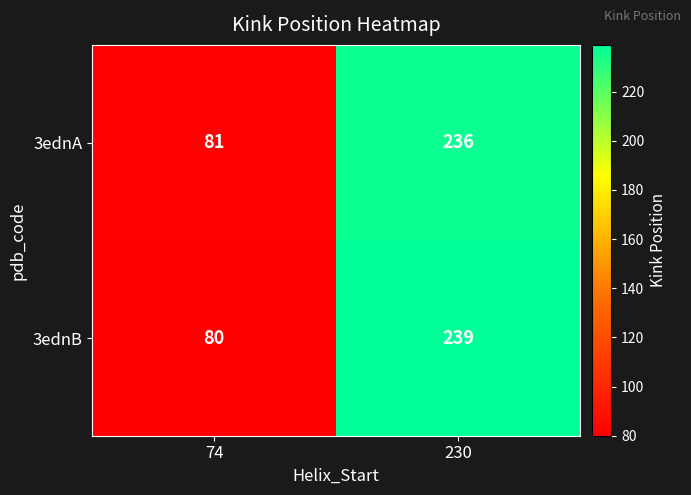

Is it true that 3ednB equals 239 at 230?

True